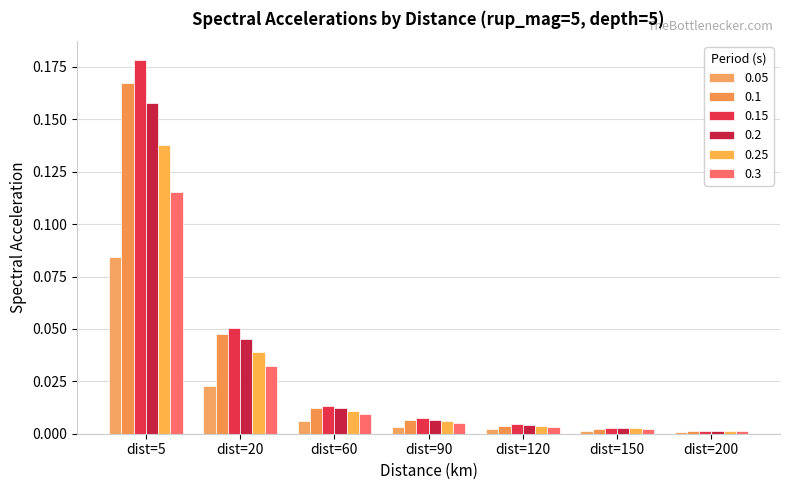

Which label corresponds to the smallest value in the chart?

dist=200